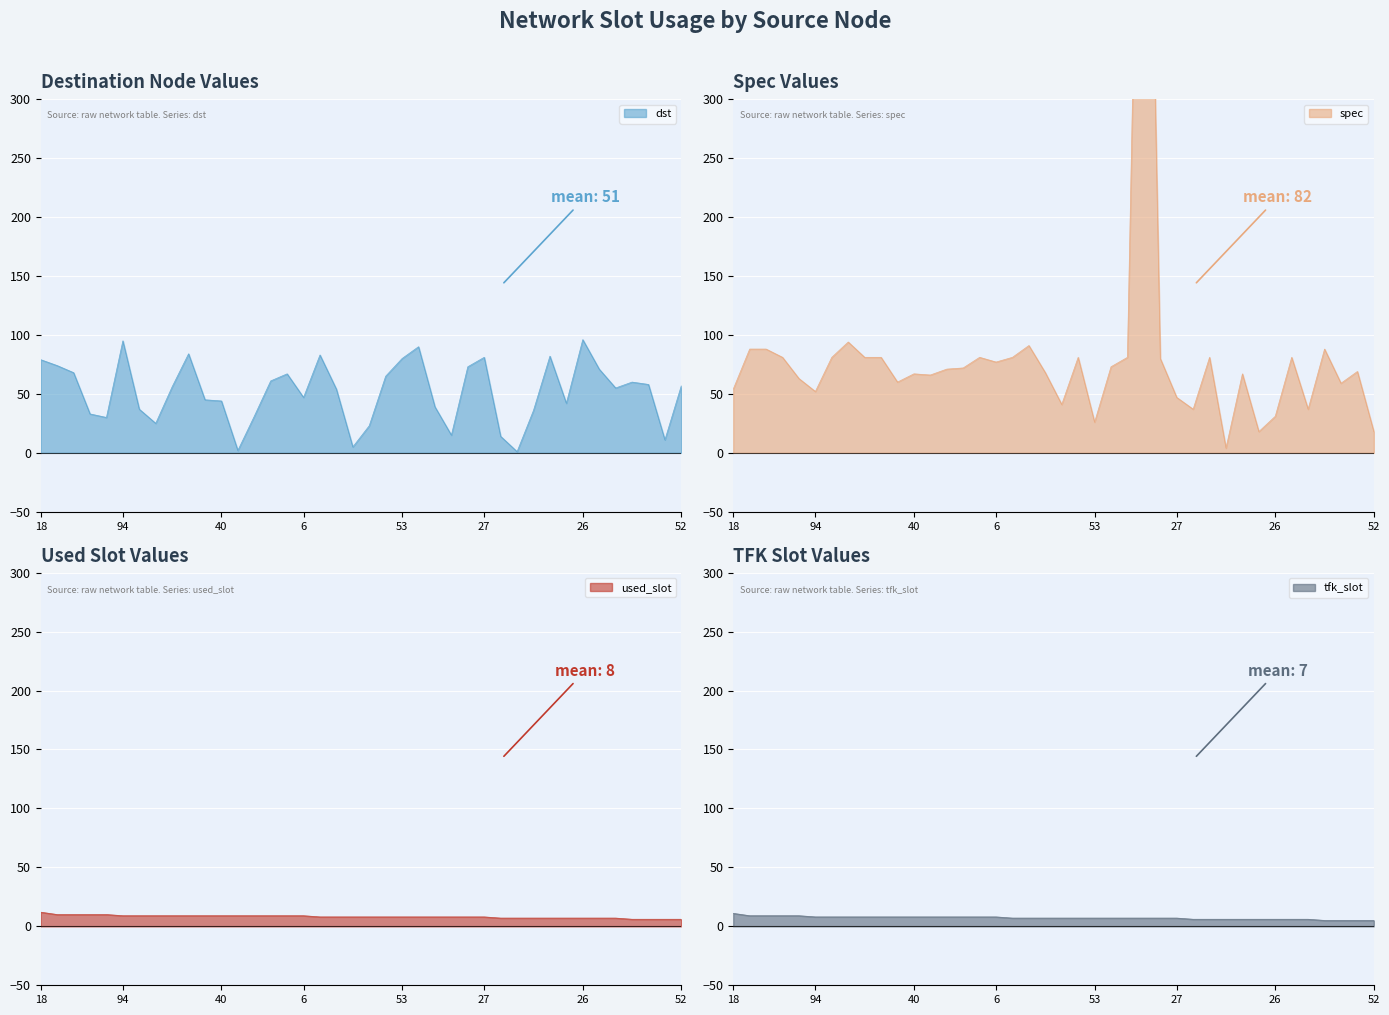

Reading left to right, transcribe all the data shown in this chart.

dst: 18=79	93=74	78=68	69=33	22=30	94=95	92=37	76=25	59=56	51=84	41=45	40=44	34=2	29=31	24=61	12=67	6=47	99=83	89=54	86=5	75=23	66=65	53=80	49=90	48=39	35=15	32=73	27=81	98=14	70=1	64=36	46=82	43=42	26=96	9=71	3=55	87=60	72=58	63=11	52=57
spec: 18=54	93=88	78=88	69=81	22=63	94=52	92=81	76=94	59=81	51=81	41=60	40=67	34=66	29=71	24=72	12=81	6=77	99=81	89=91	86=68	75=41	66=81	53=26	49=73	48=81	35=792	32=80	27=47	98=37	70=81	64=4	46=67	43=18	26=31	9=81	3=37	87=88	72=59	63=69	52=18
used_slot: 18=12	93=10	78=10	69=10	22=10	94=9	92=9	76=9	59=9	51=9	41=9	40=9	34=9	29=9	24=9	12=9	6=9	99=8	89=8	86=8	75=8	66=8	53=8	49=8	48=8	35=8	32=8	27=8	98=7	70=7	64=7	46=7	43=7	26=7	9=7	3=7	87=6	72=6	63=6	52=6
tfk_slot: 18=11	93=9	78=9	69=9	22=9	94=8	92=8	76=8	59=8	51=8	41=8	40=8	34=8	29=8	24=8	12=8	6=8	99=7	89=7	86=7	75=7	66=7	53=7	49=7	48=7	35=7	32=7	27=7	98=6	70=6	64=6	46=6	43=6	26=6	9=6	3=6	87=5	72=5	63=5	52=5